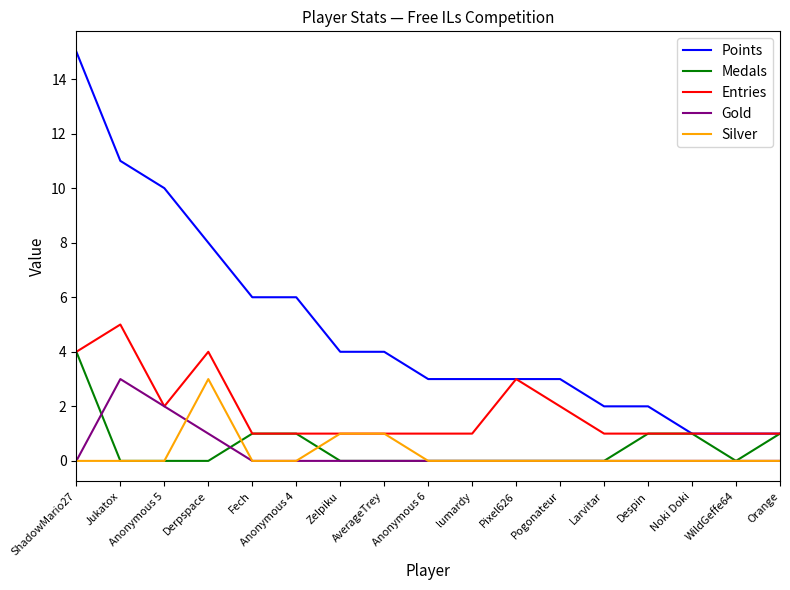

What position from the left is Orange?

17